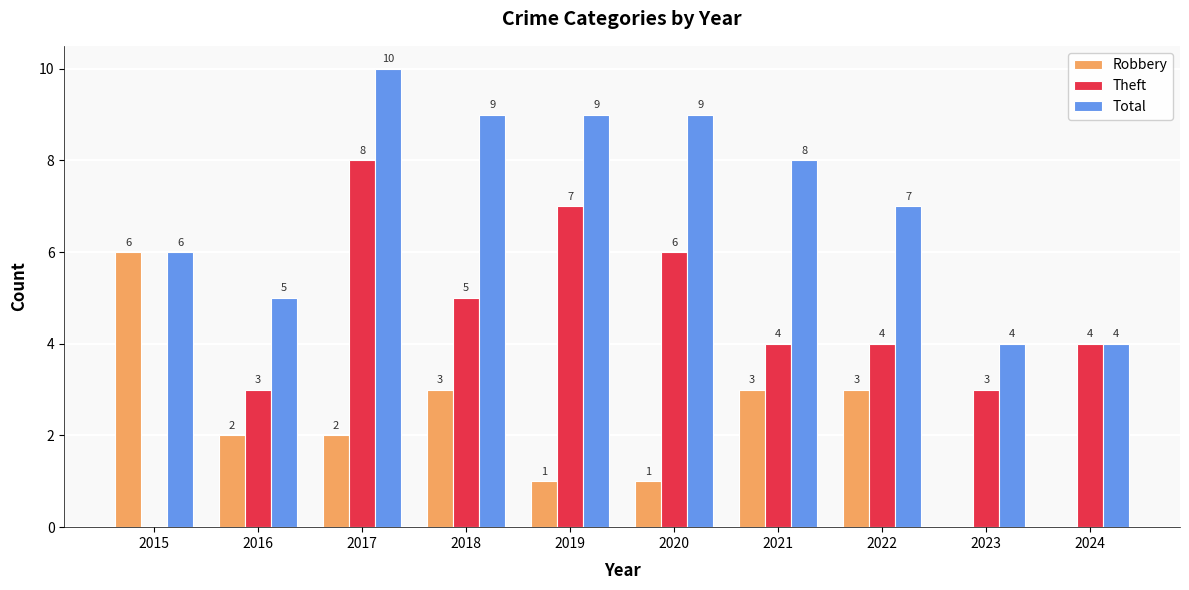

Count the number of data series in this chart.

3